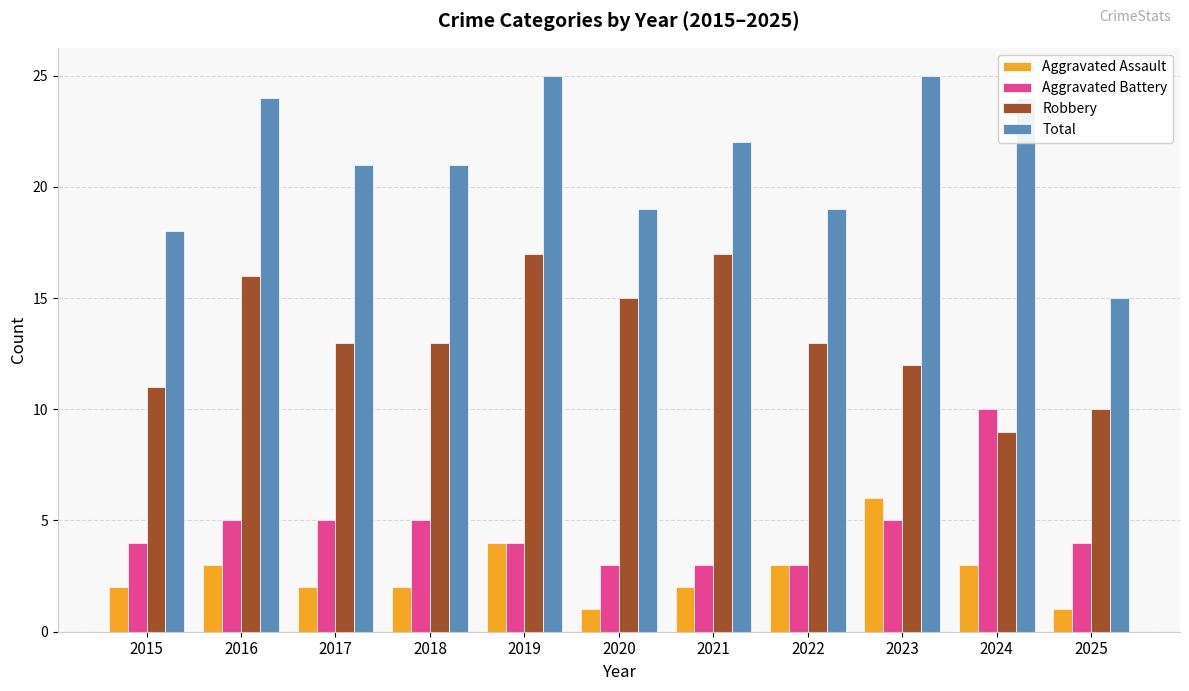

What is the difference between the highest and lowest values at 2021?

20